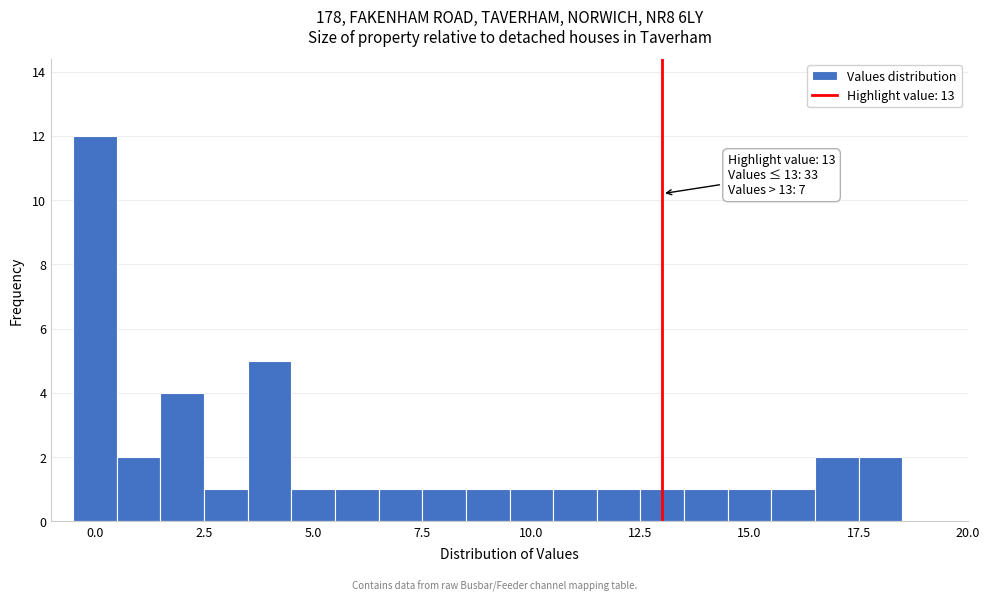

Around what value on the x-axis is the tallest bar? Give the approximate position of its centre, as read against the axis.

0.0